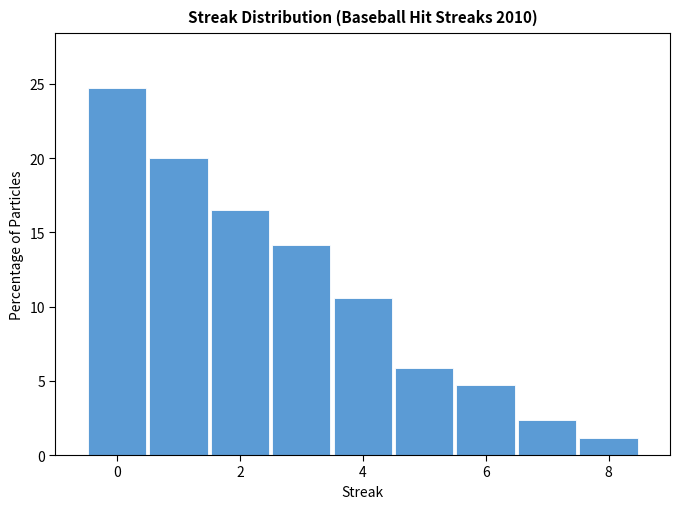

Reading left to right, list every bar in this chart as the range it spans on the x-axis followed by its height. Neither the bar edges nor the heights are printed on the chart, so give them approximately, as read against the axes.

-0.5 to 0.5: 24.5
0.5 to 1.5: 20.0
1.5 to 2.5: 16.5
2.5 to 3.5: 14.0
3.5 to 4.5: 10.5
4.5 to 5.5: 6.0
5.5 to 6.5: 4.5
6.5 to 7.5: 2.5
7.5 to 8.5: 1.0